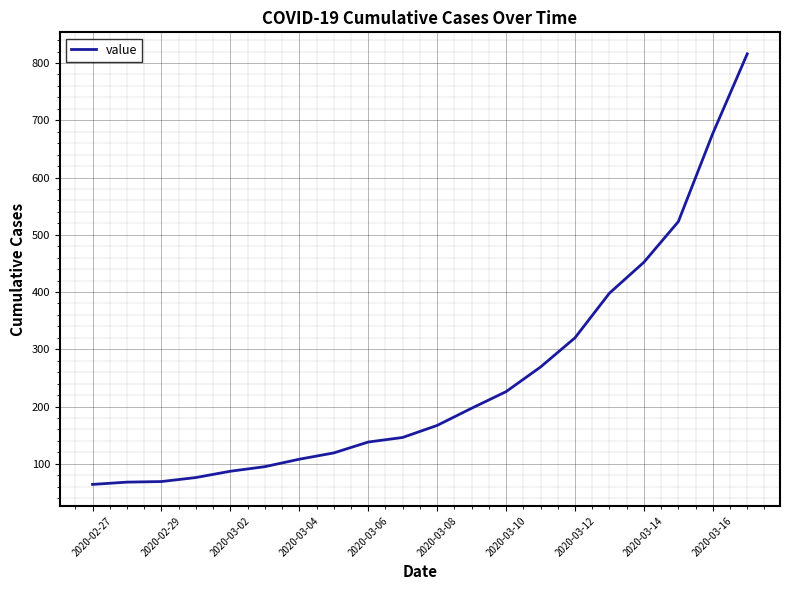

What is the minimum value shown in the chart?

64